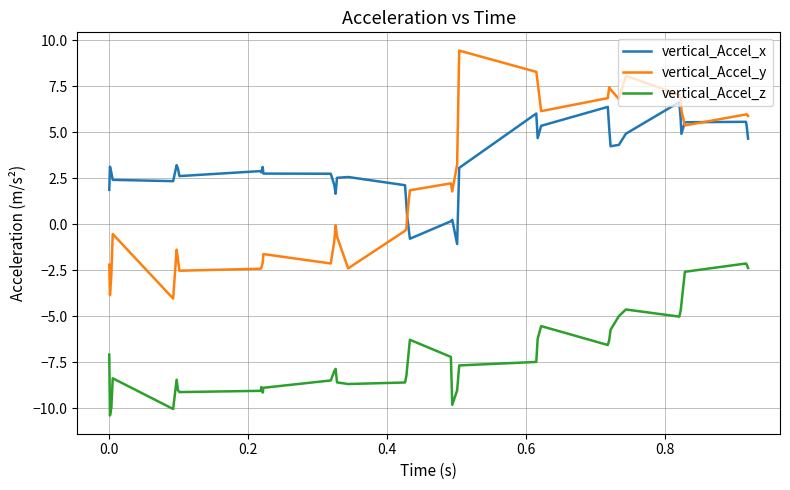

What is the smallest value displayed?

-10.4